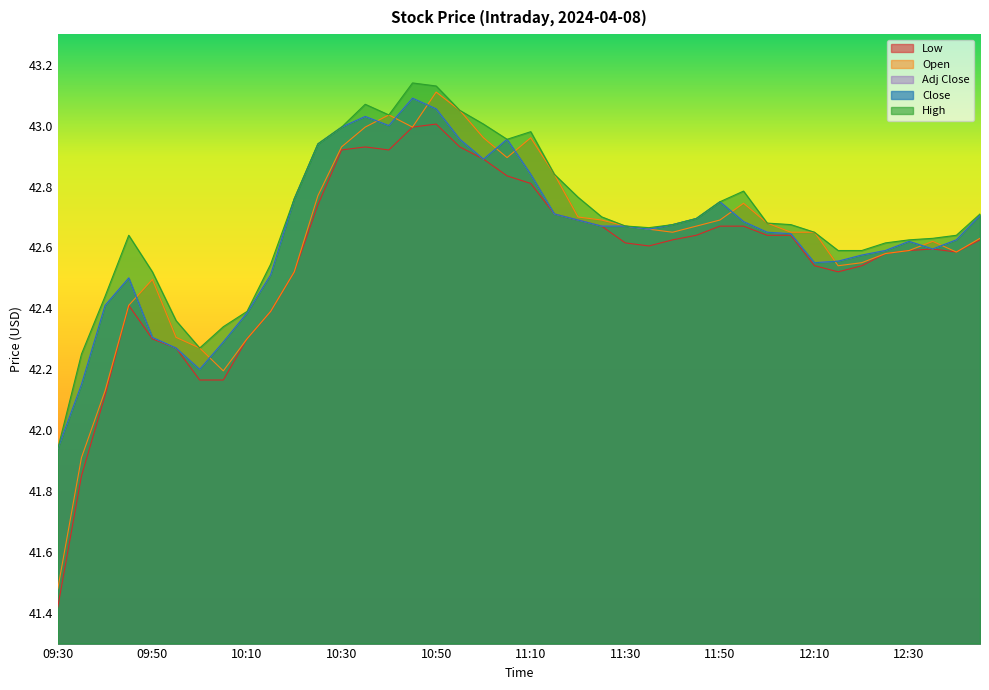

Does the chart have visible grid lines?

No